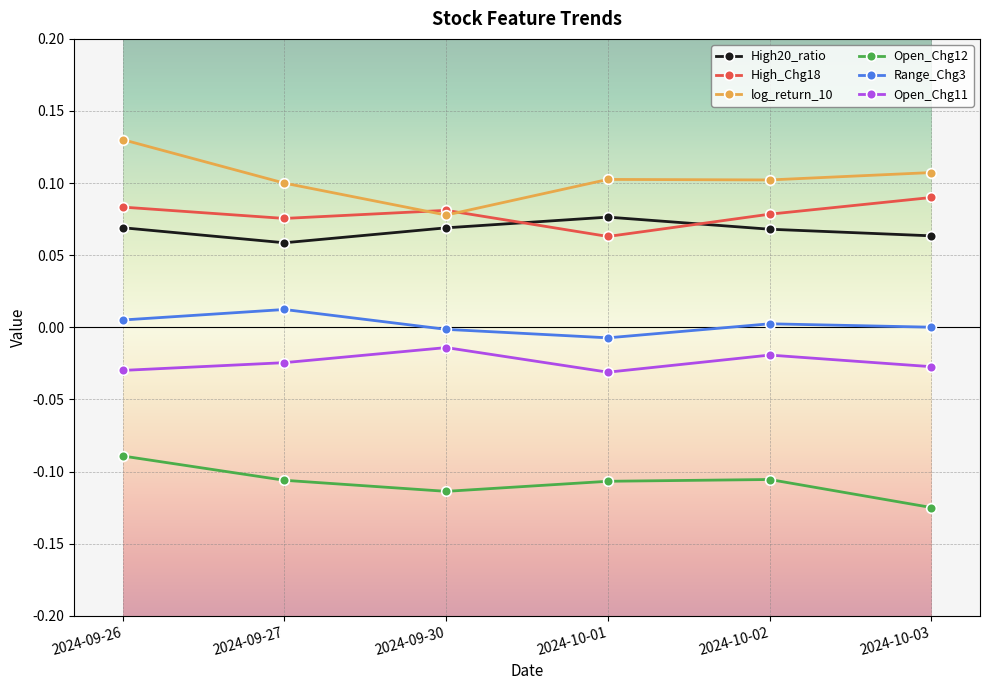

How many lines are shown in the chart?

6